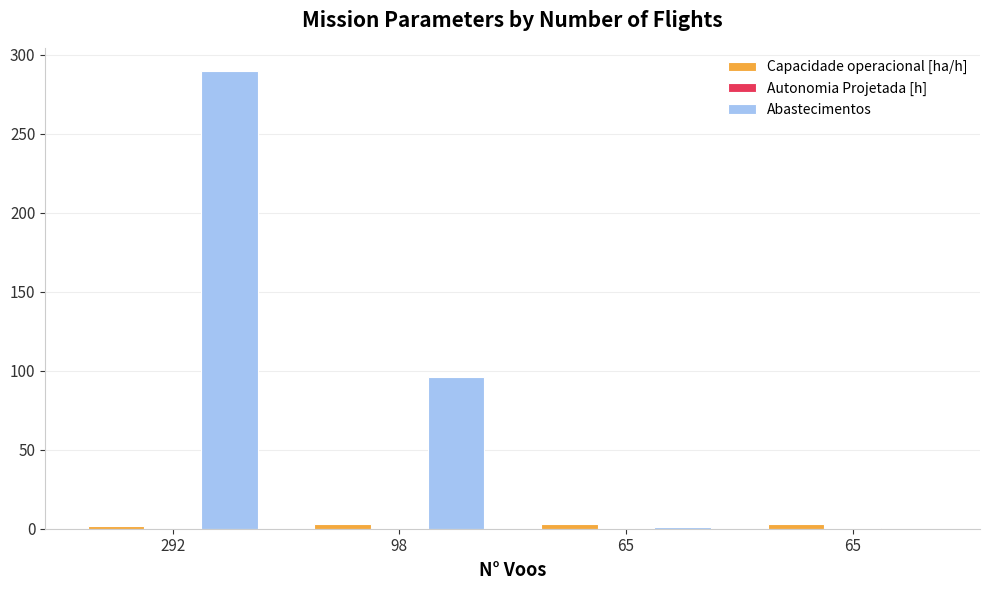

True or false: Abastecimentos has a value of 0.0 at 65.

True